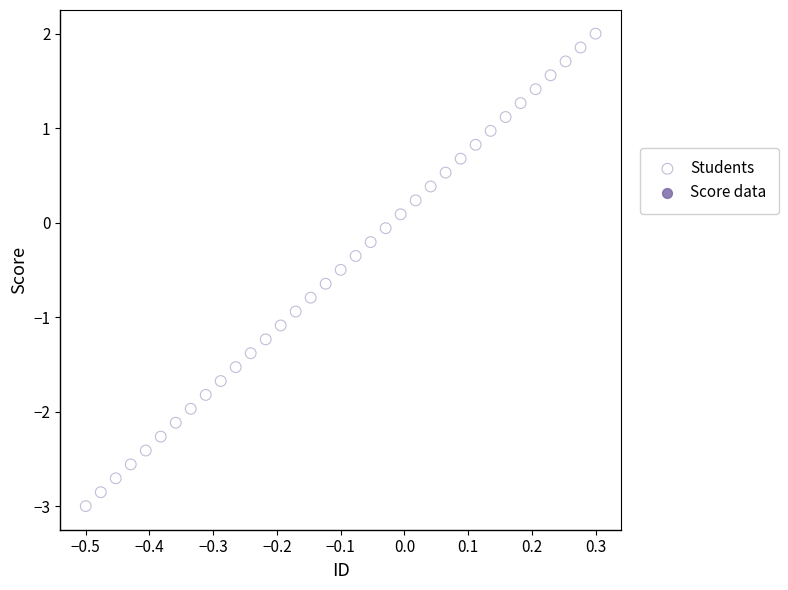

What is the range of Y values (max minus min)?

5.0